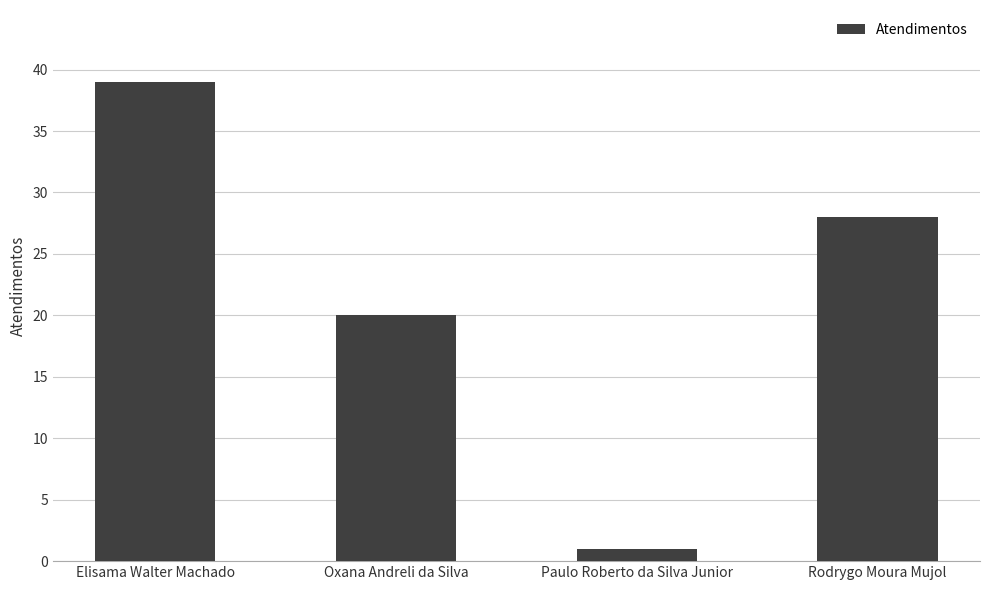

What is the value of the 1st bar from the left?

39